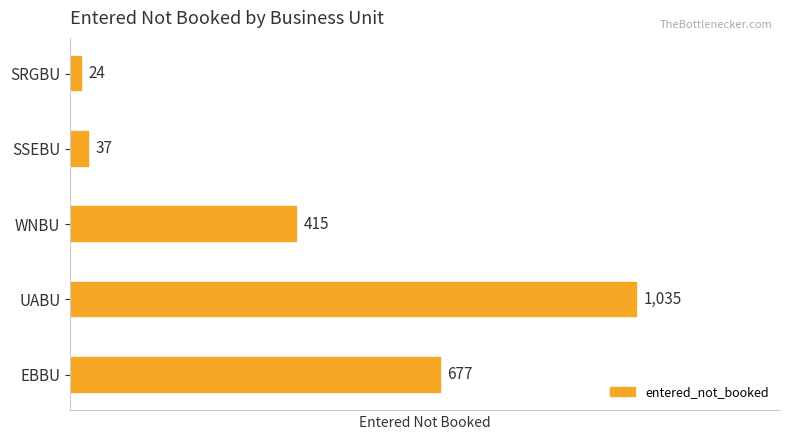

What is the change in value from SSEBU to SRGBU?

-13